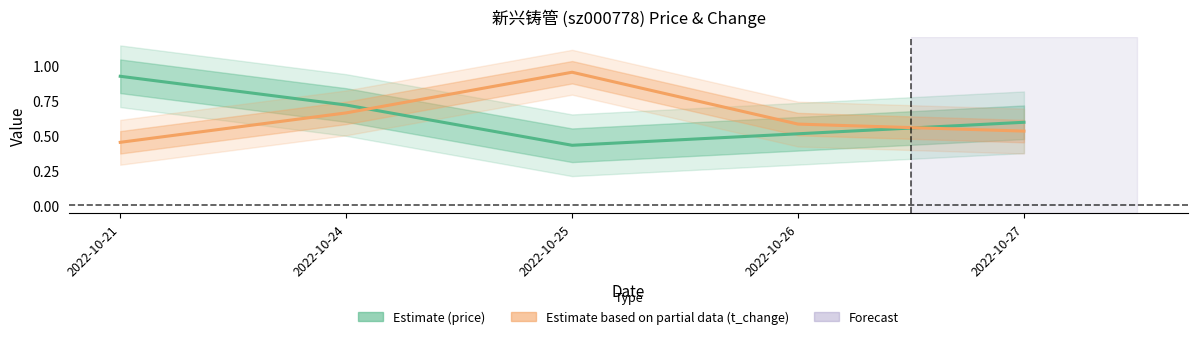

The t_change series shows 0.5 at 2022-10-27. True or false?

True